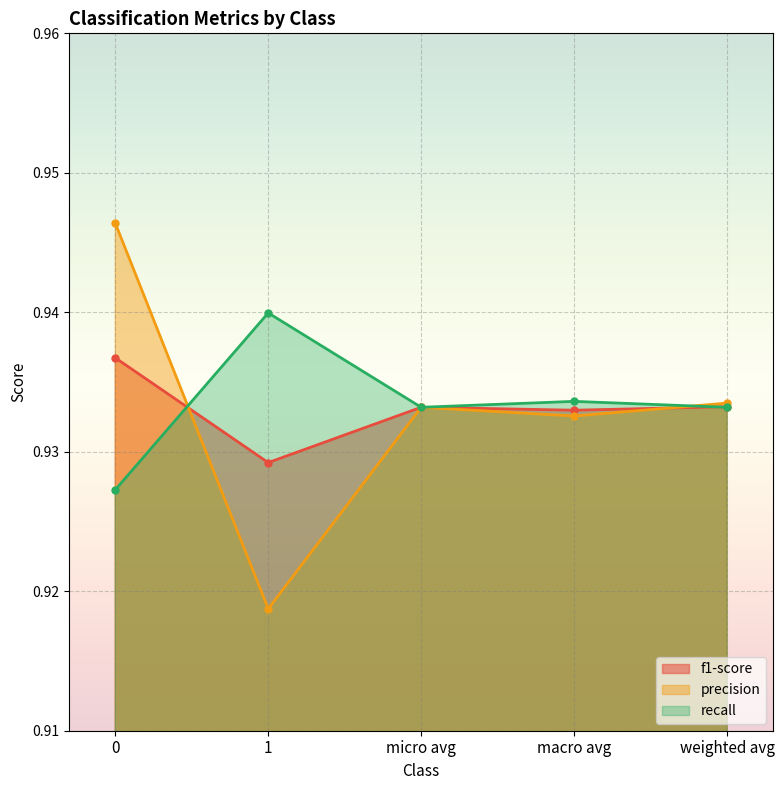

How many times do f1-score and precision cross each other?

2